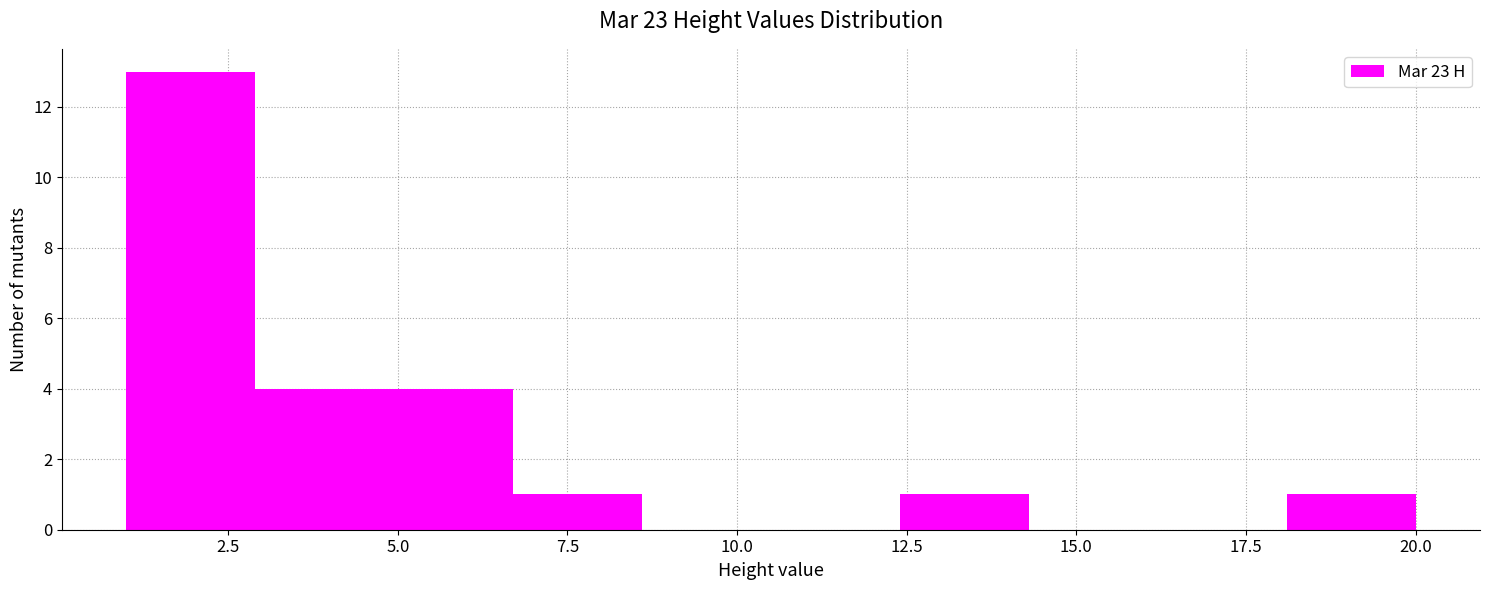

Around what value on the x-axis is the tallest bar? Give the approximate position of its centre, as read against the axis.

2.0